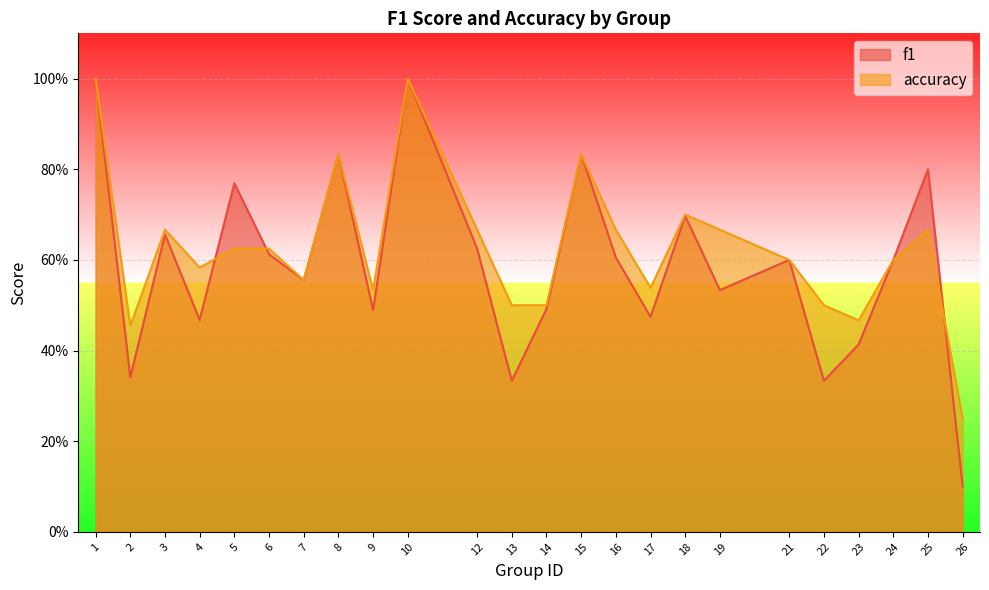

At how many categories does at least one series exceed 0?

24